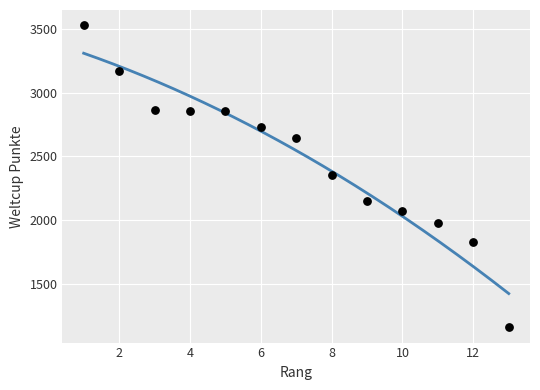

What is the range of Y values (max minus min)?

2373